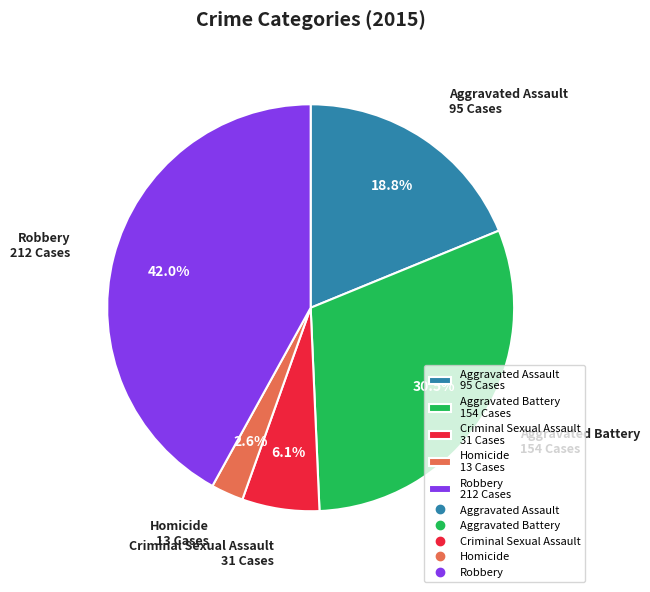

Rank the categories by value from lowest to highest.

Homicide, Criminal Sexual Assault, Aggravated Assault, Aggravated Battery, Robbery